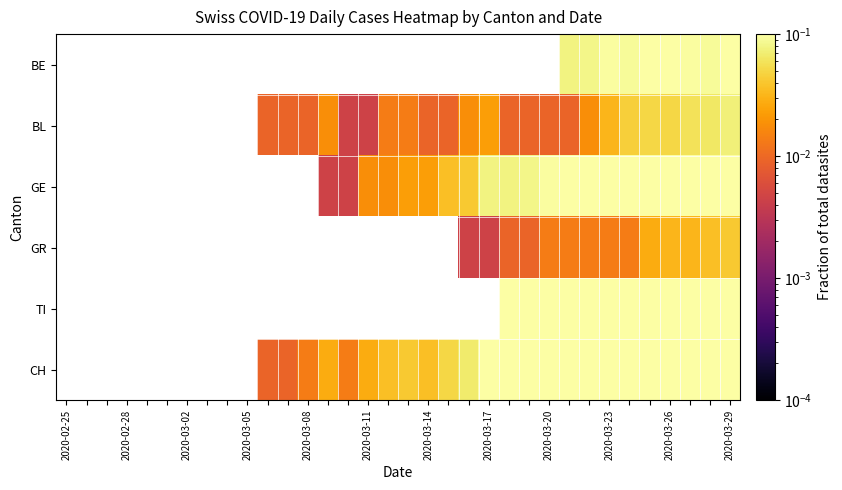

Which has a higher value, 27 or 2020-03-23?

2020-03-23